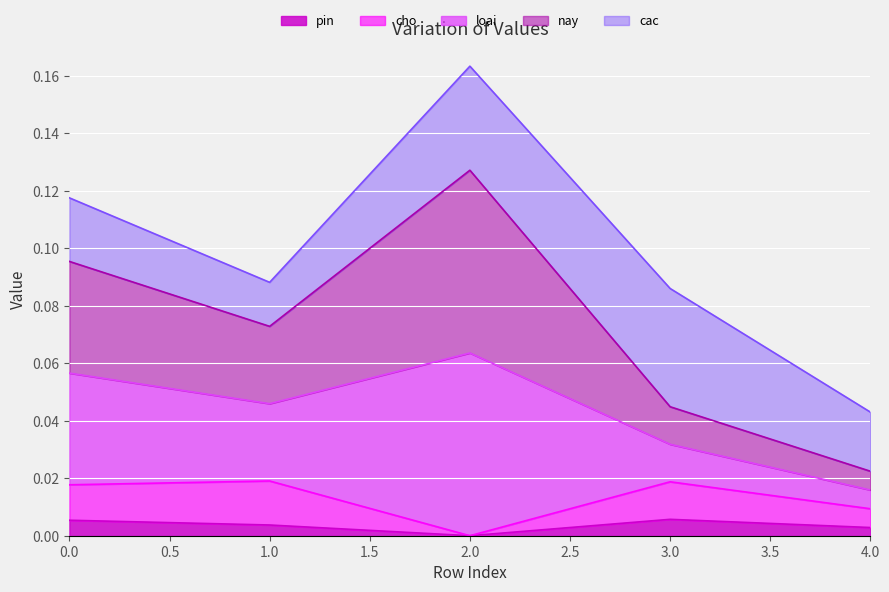

How many cho values are between 0 and 1?

5